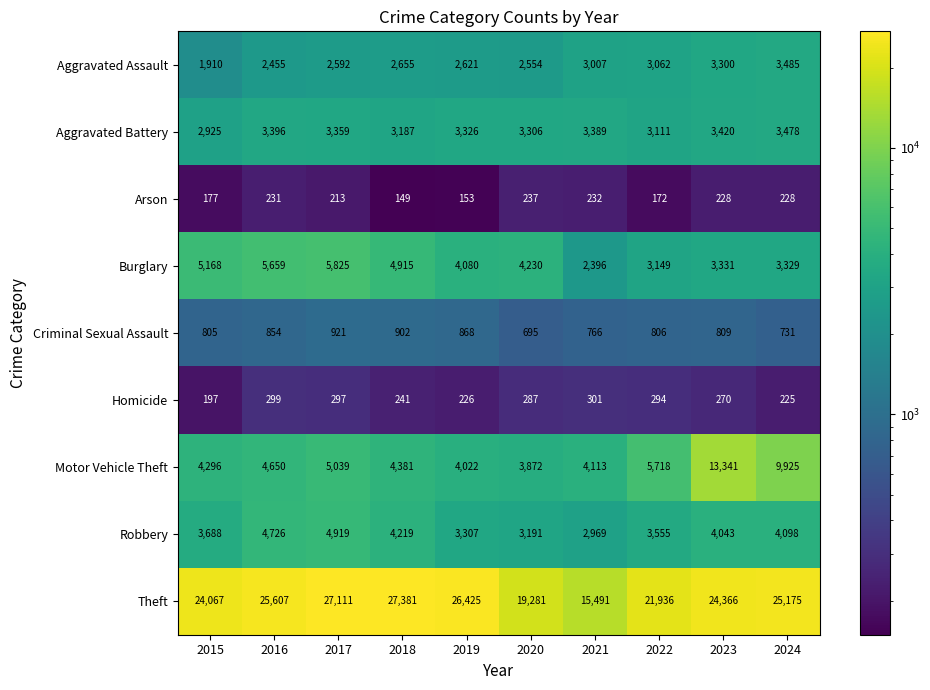

What is the difference between the maximum and minimum values in the Criminal Sexual Assault series?

226